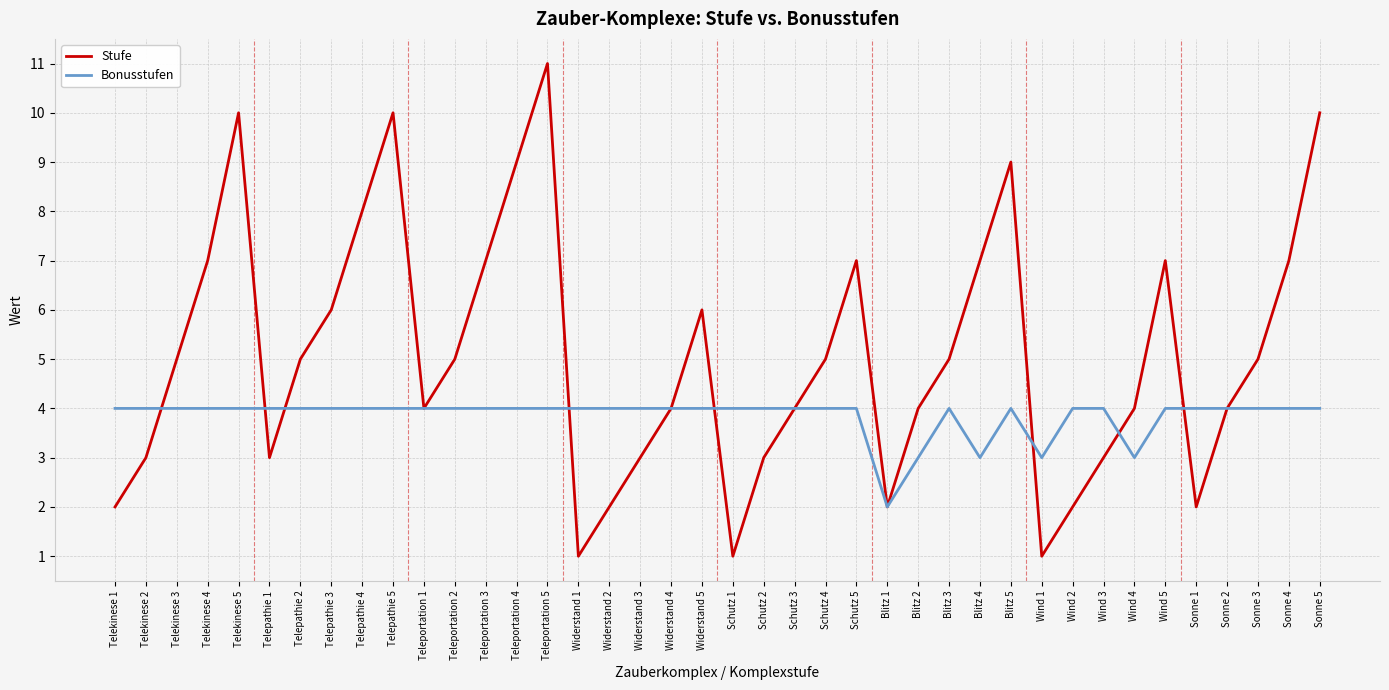

Which label corresponds to the largest value in the chart?

Teleportation 5